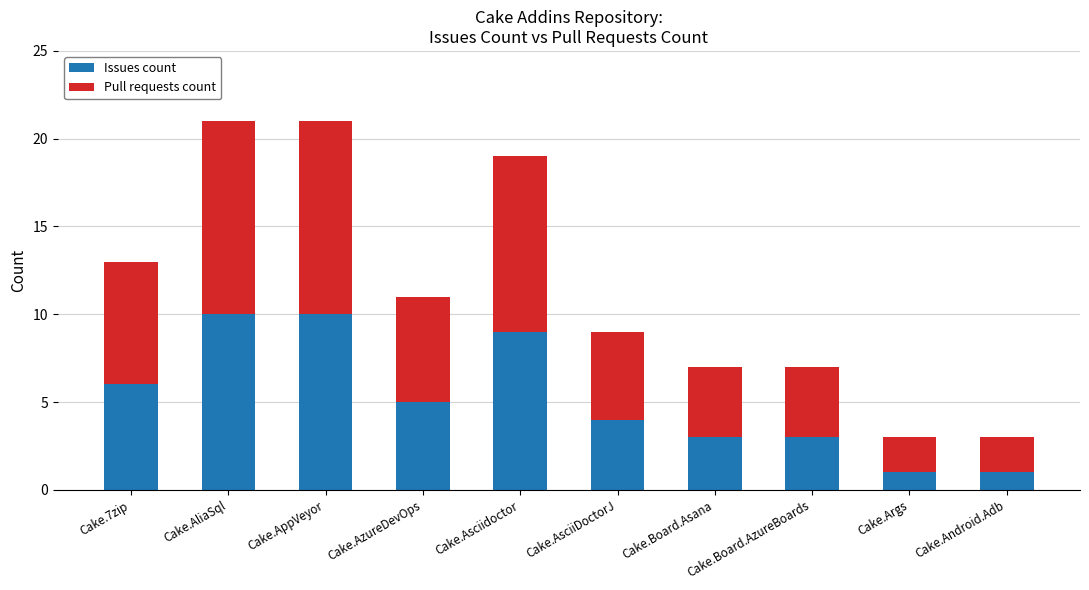

Is it true that Issues count equals 2 at Cake.AsciiDoctorJ?

False